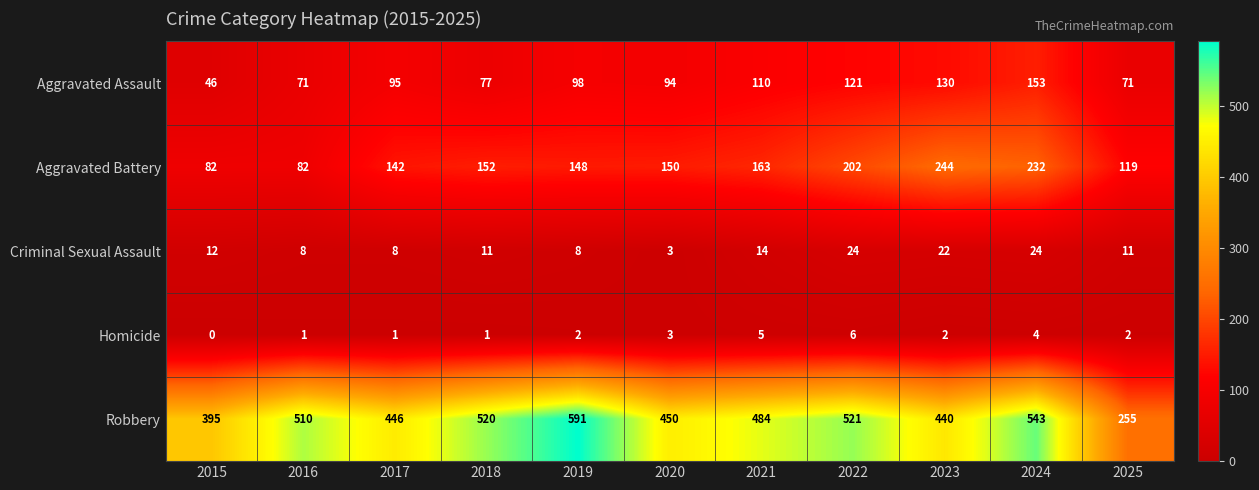

Where is Aggravated Battery nearest to the value 163?

2021